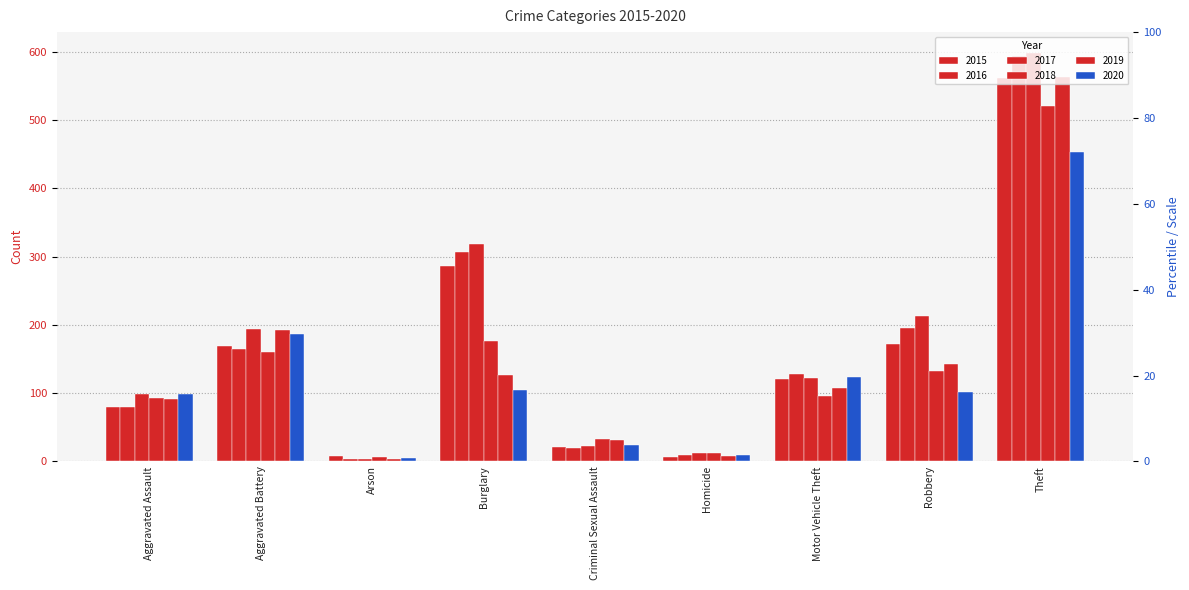

Which series has the widest spread of values?

2017